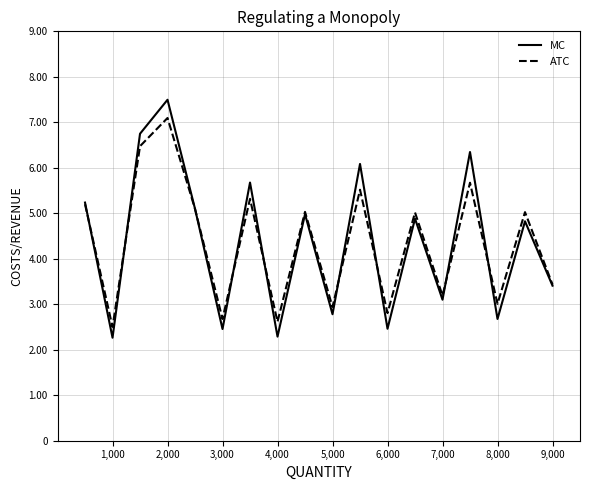

Is this an area chart (filled region under the line)?

No